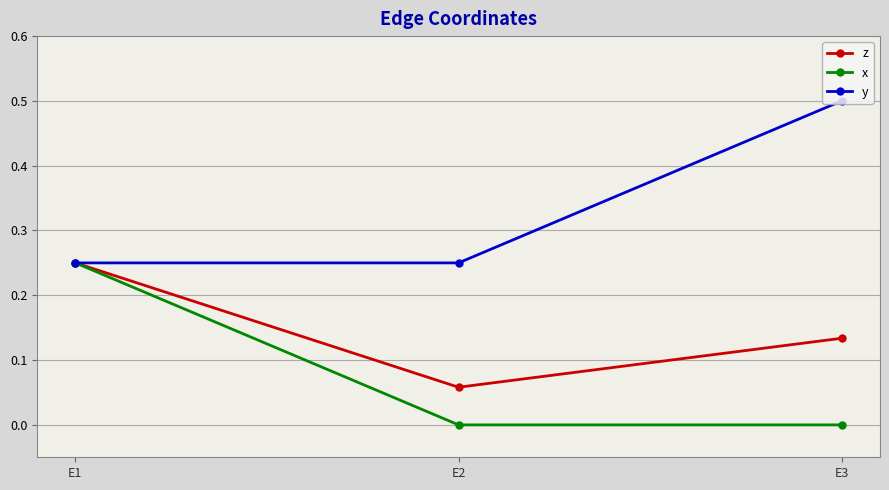

Between E1 and E2, which series saw the biggest shift?

x